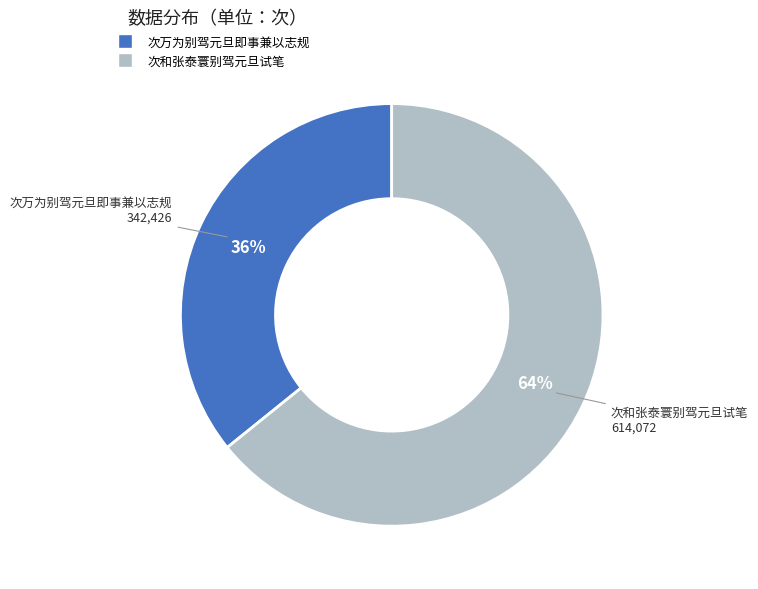

To the nearest percent, what is the difference between the largest and smallest slice percentages?

28%